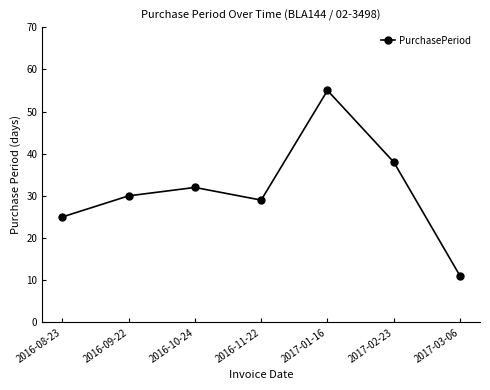

Where is the data nearest to the value 33?

2016-10-24